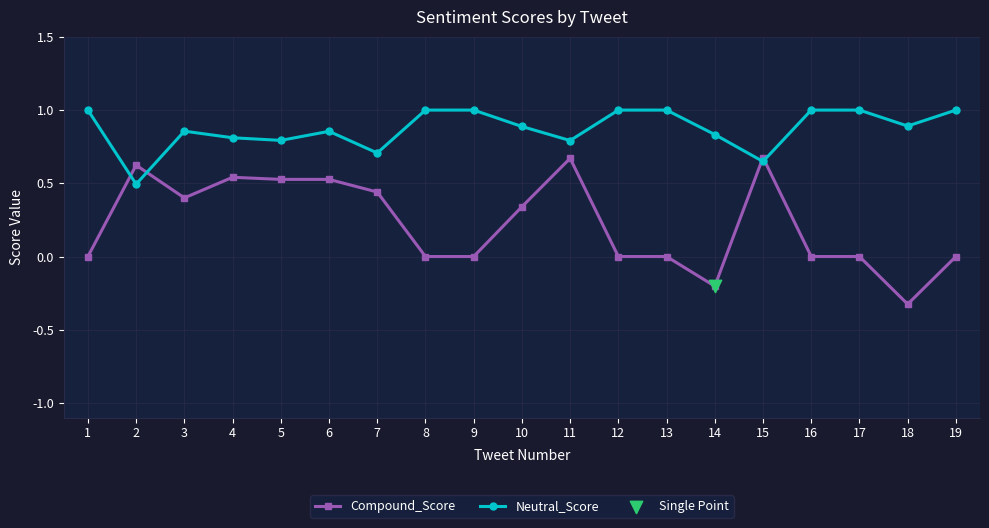

Which series has the widest spread of values?

Compound_Score